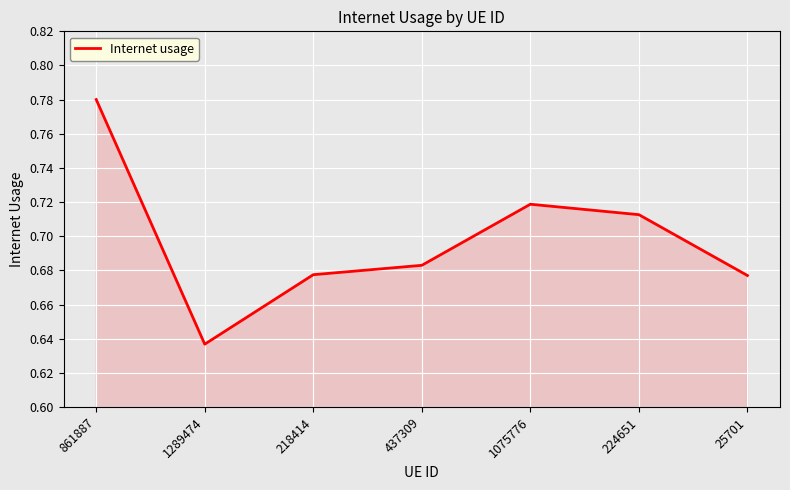

What is the sum of all values?

4.9